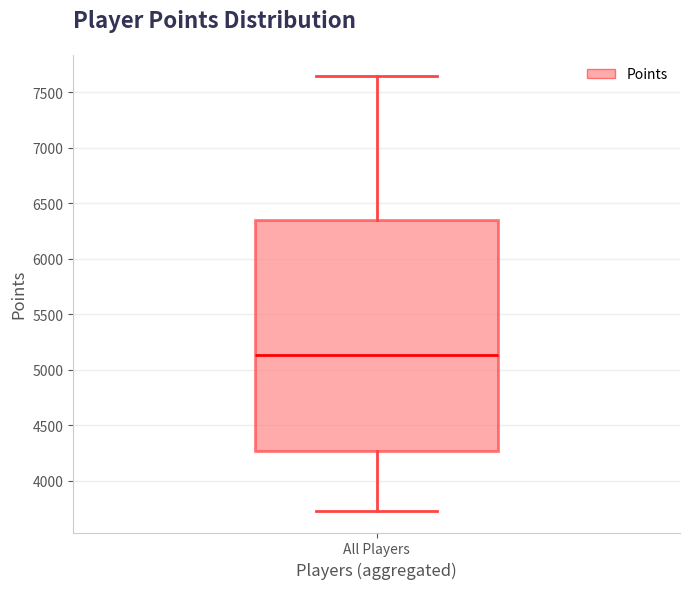

Where does the median line of the box for All Players sit on the y-axis? The values are not printed on the chart, so give them approximately, as read against the axis.

5150